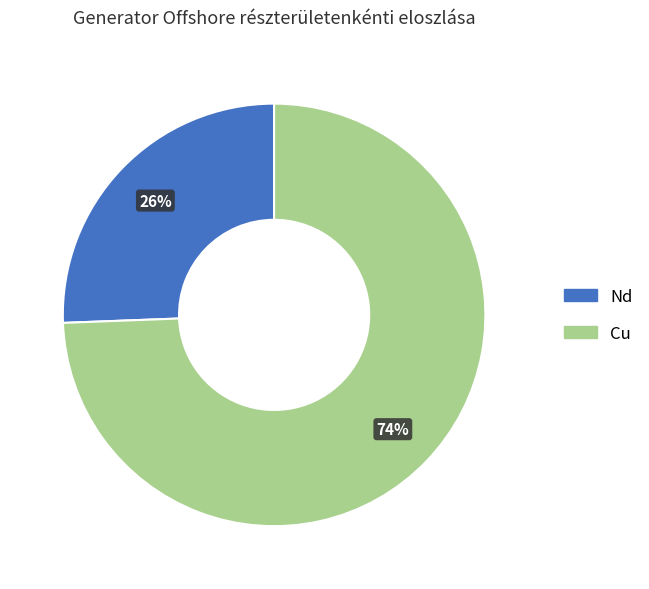

To the nearest percent, what is the average slice percentage?

50%